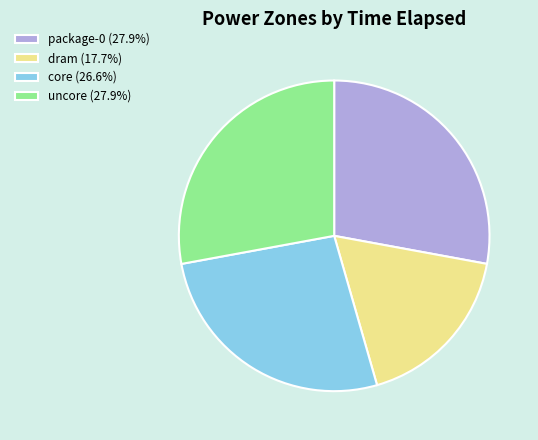

Is package-0 (27.9%) the majority of the pie?

No